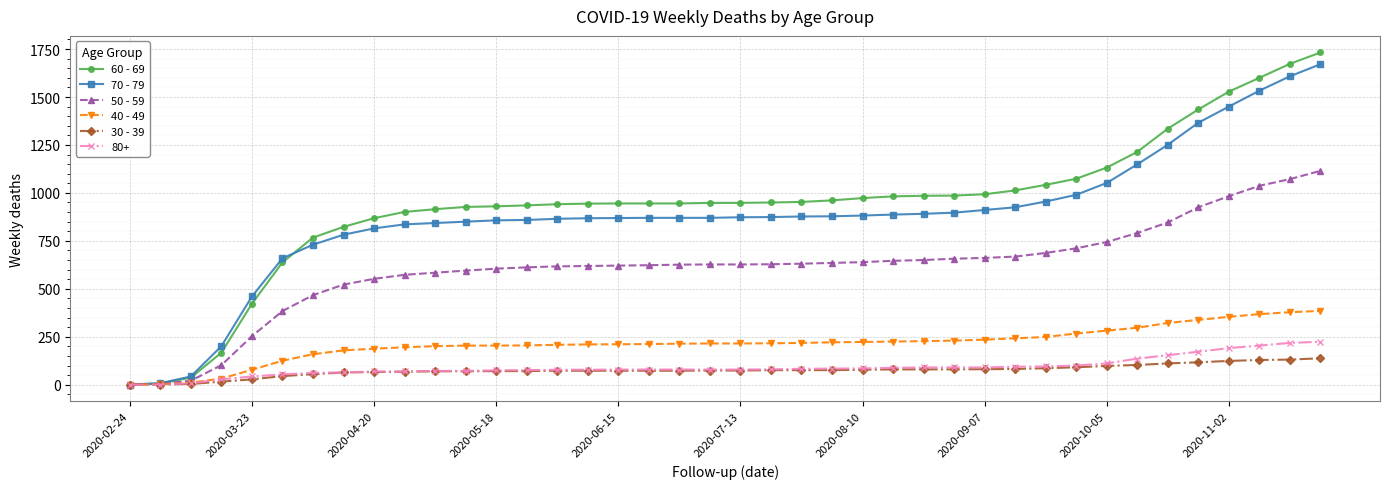

What is the value of the 30 - 39 point at the 23rd from the left?

76